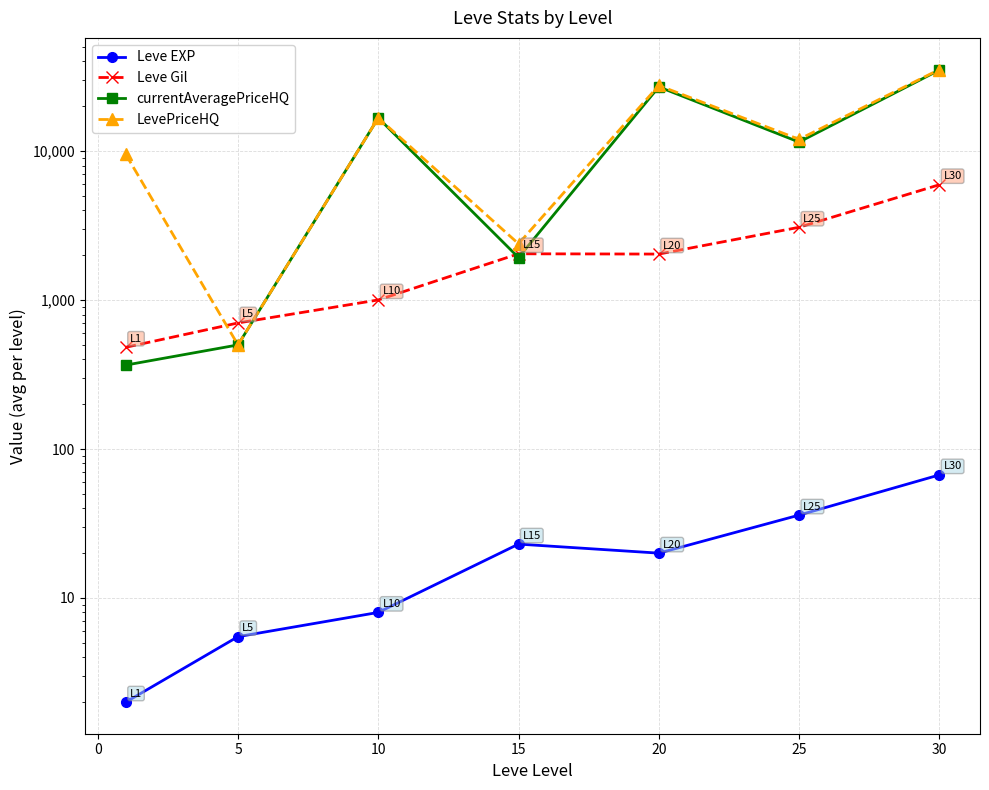

How many values in the Leve EXP series are below 20?

3